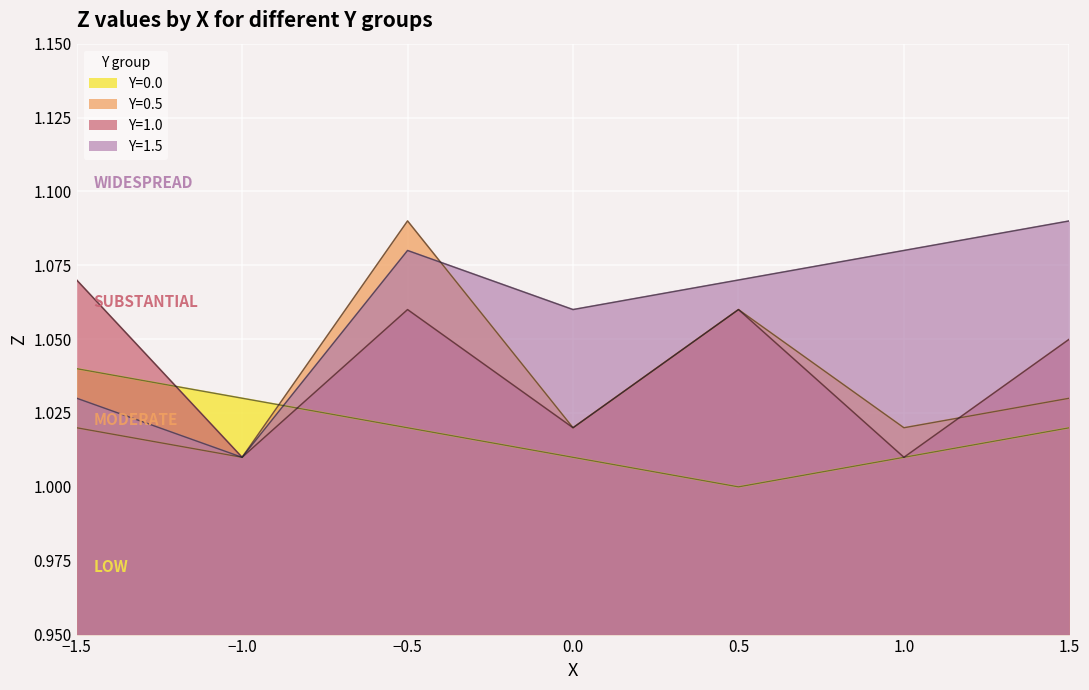

How many Y=0.0 values are between 1 and 2?

7